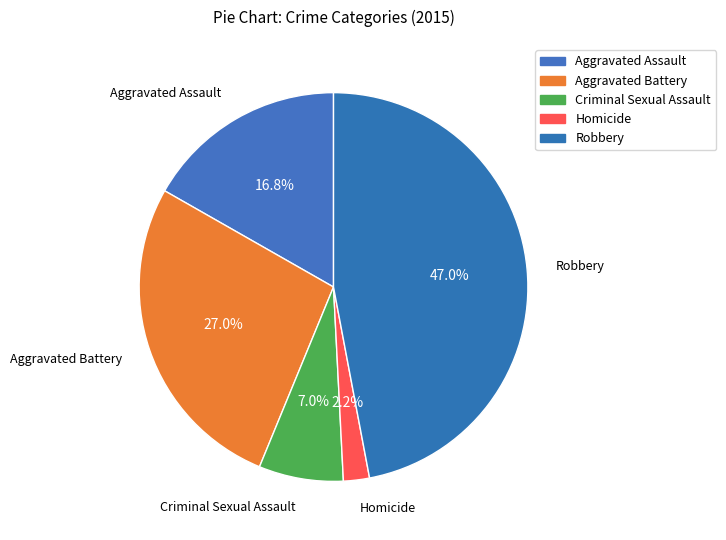

How many slices are in this pie chart?

5